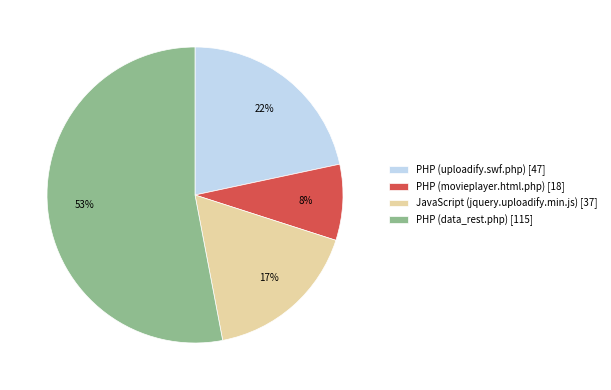

Is the sum of PHP (uploadify.swf.php) [47] and PHP (movieplayer.html.php) [18] greater than half?

No